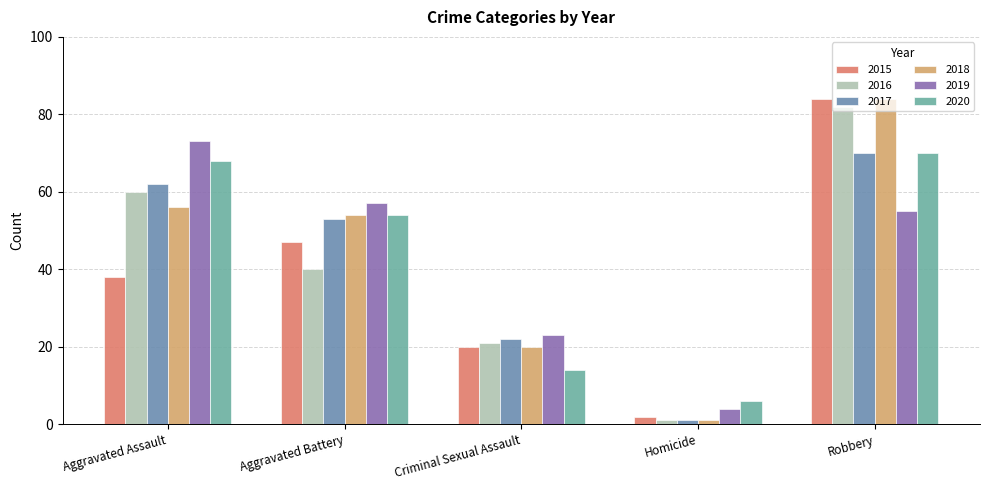

Reading right to left, list all the values displayed in this chart.

2015: 84	2	20	47	38
2016: 82	1	21	40	60
2017: 70	1	22	53	62
2018: 84	1	20	54	56
2019: 55	4	23	57	73
2020: 70	6	14	54	68